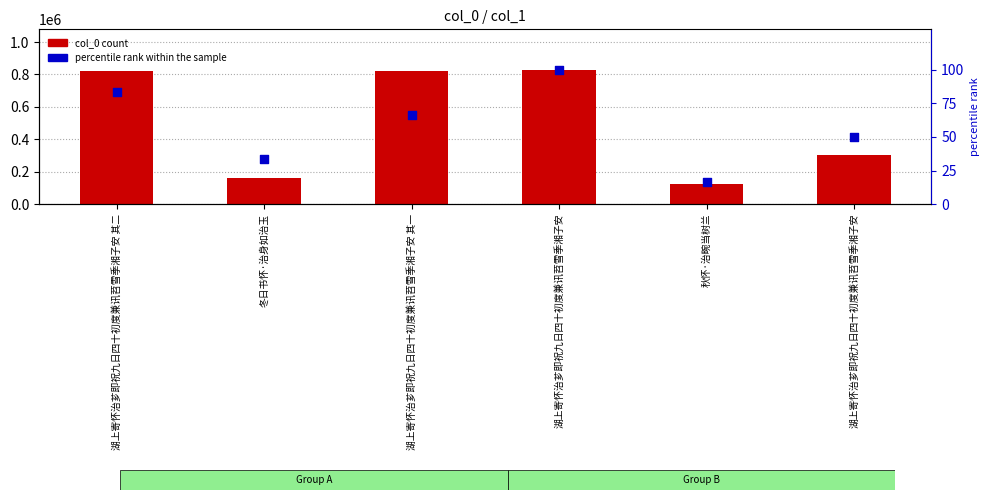

Which series has the largest total across all categories?

col_0